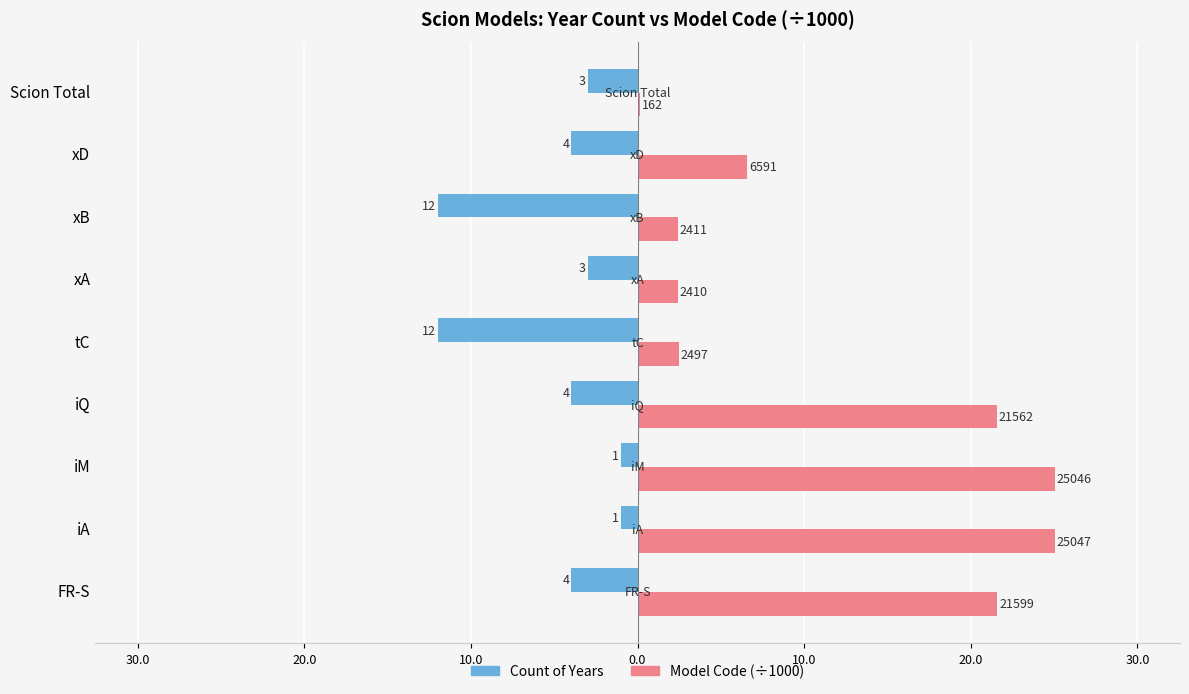

How many data points in Count of Years are less than 4?

4